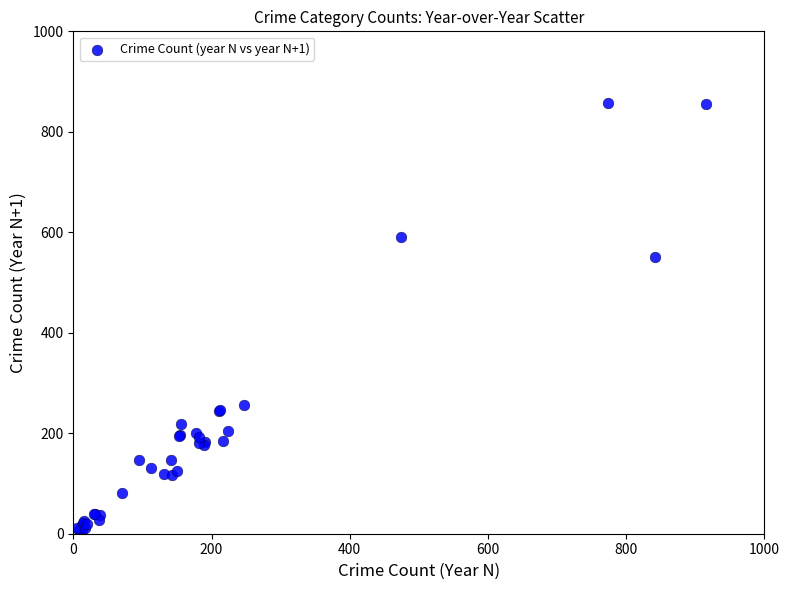

What Y value in the scatter plot is closest to 433?

551